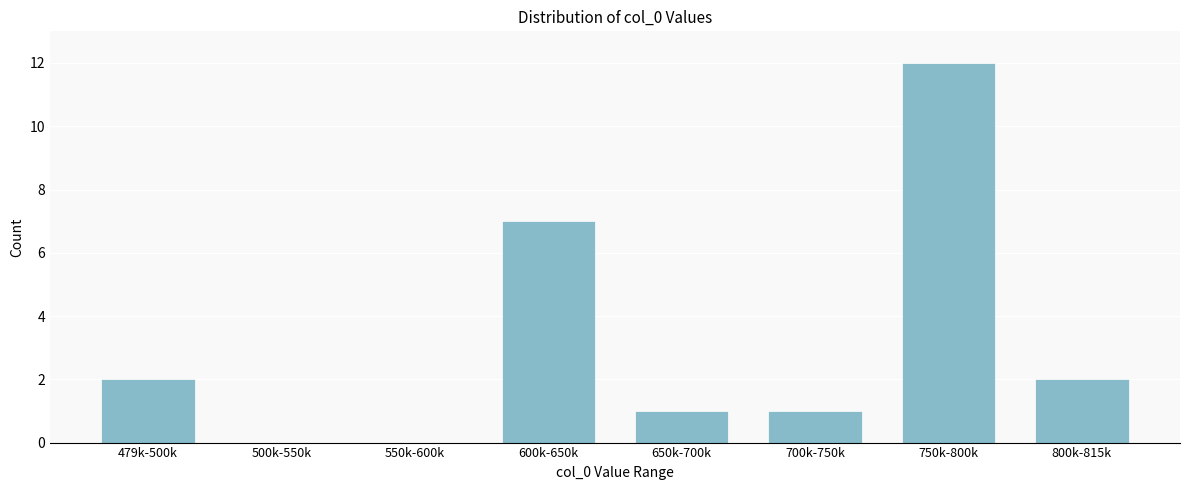

Reading left to right, transcribe all the data shown in this chart.

479k-500k=2	500k-550k=0	550k-600k=0	600k-650k=7	650k-700k=1	700k-750k=1	750k-800k=12	800k-815k=2